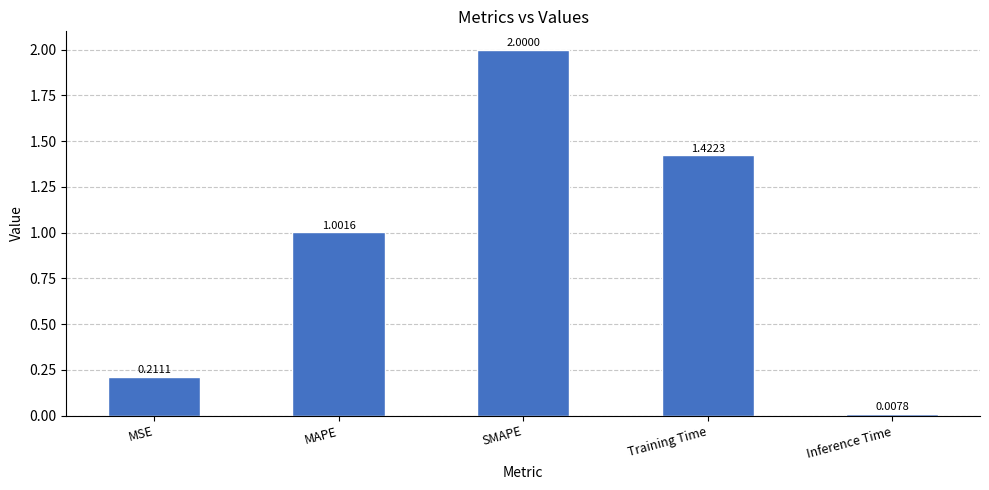

Rank the categories by value from lowest to highest.

Inference Time, MSE, MAPE, Training Time, SMAPE